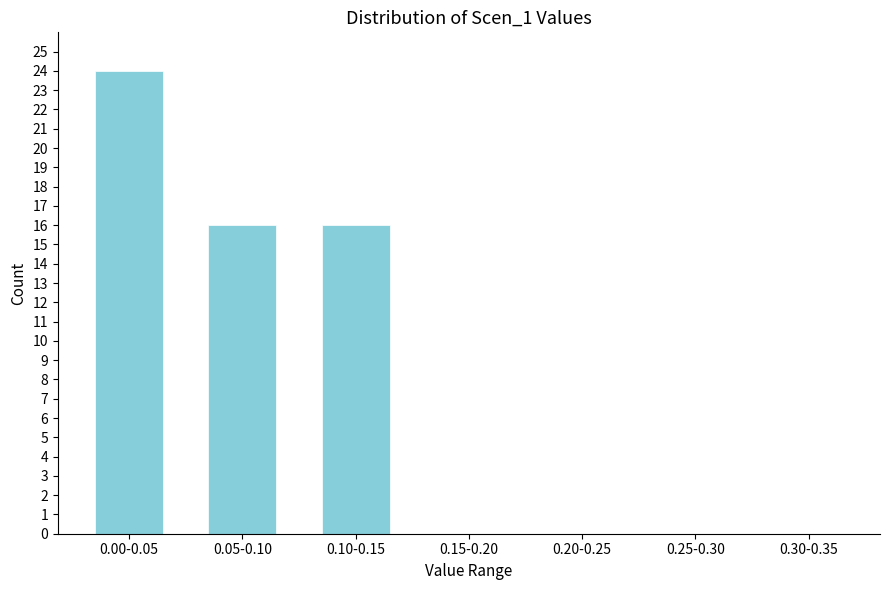

Reading left to right, what are all the values shown in this chart?

0.00-0.05=24	0.05-0.10=16	0.10-0.15=16	0.15-0.20=0	0.20-0.25=0	0.25-0.30=0	0.30-0.35=0